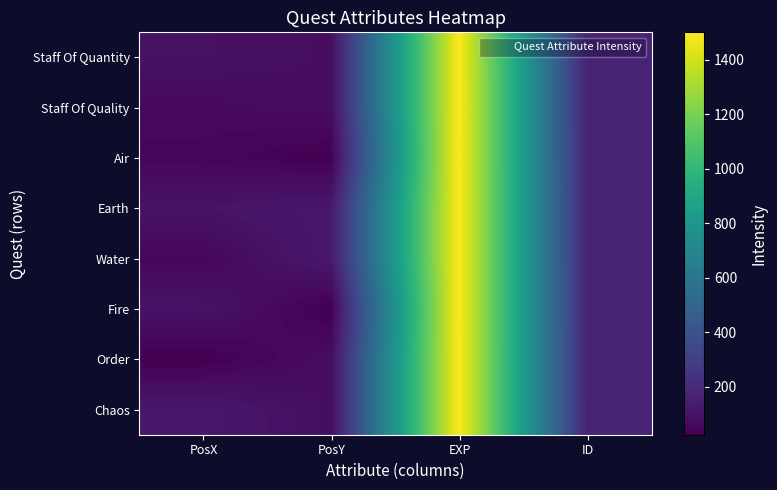

What is the minimum value shown in the chart?

25